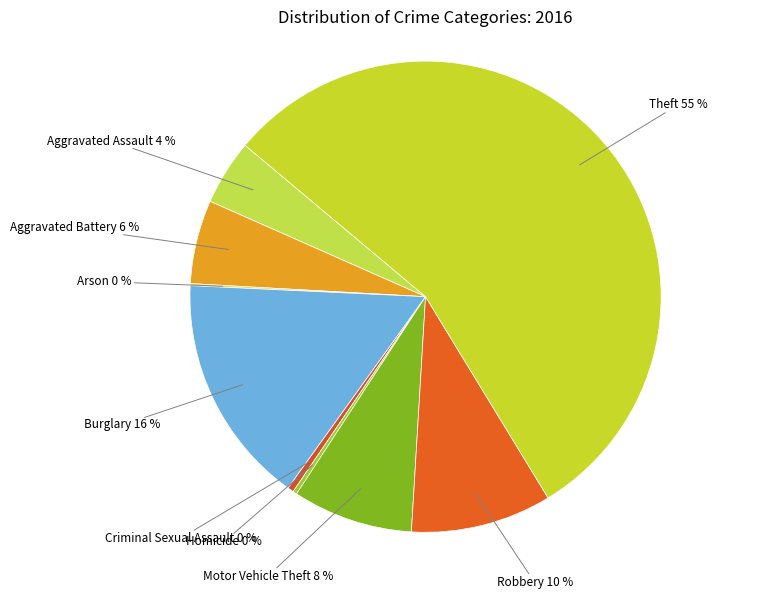

The Aggravated Battery slice represents 6% of the pie. True or false?

True